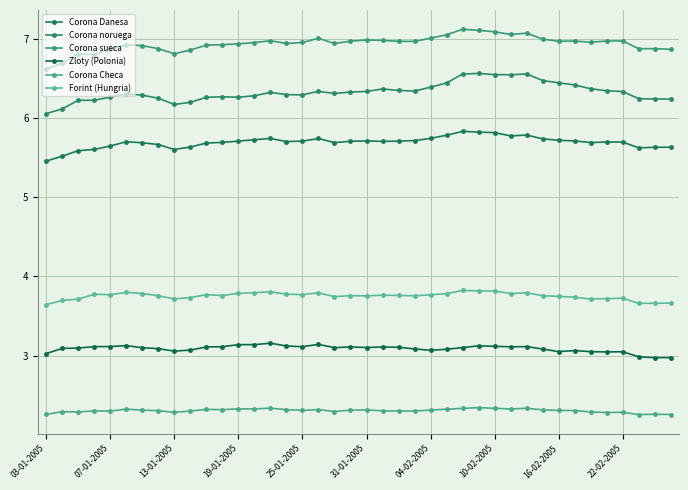

Count the number of data series in this chart.

6